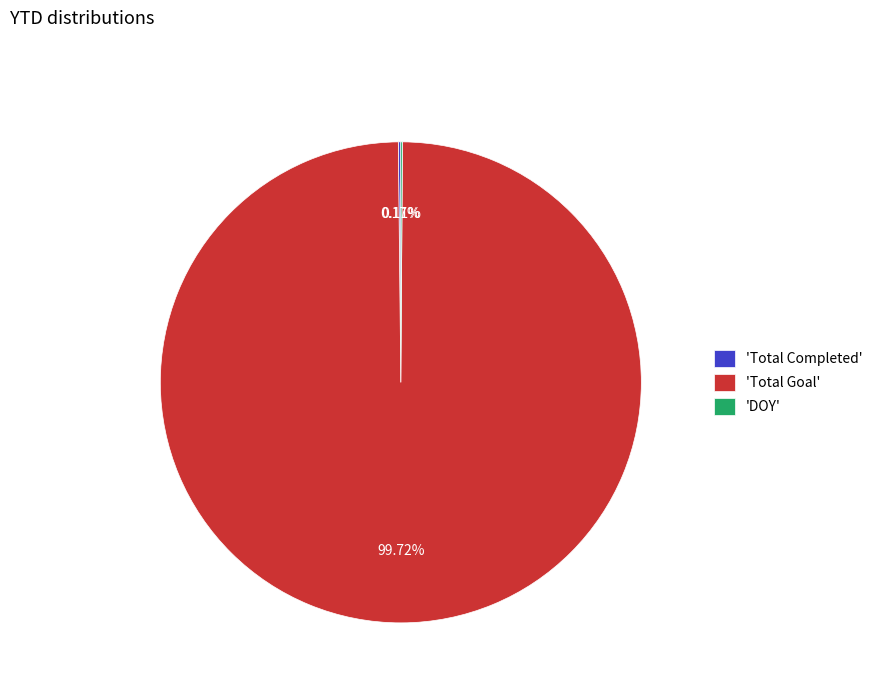

Is there a majority slice in this chart?

Yes